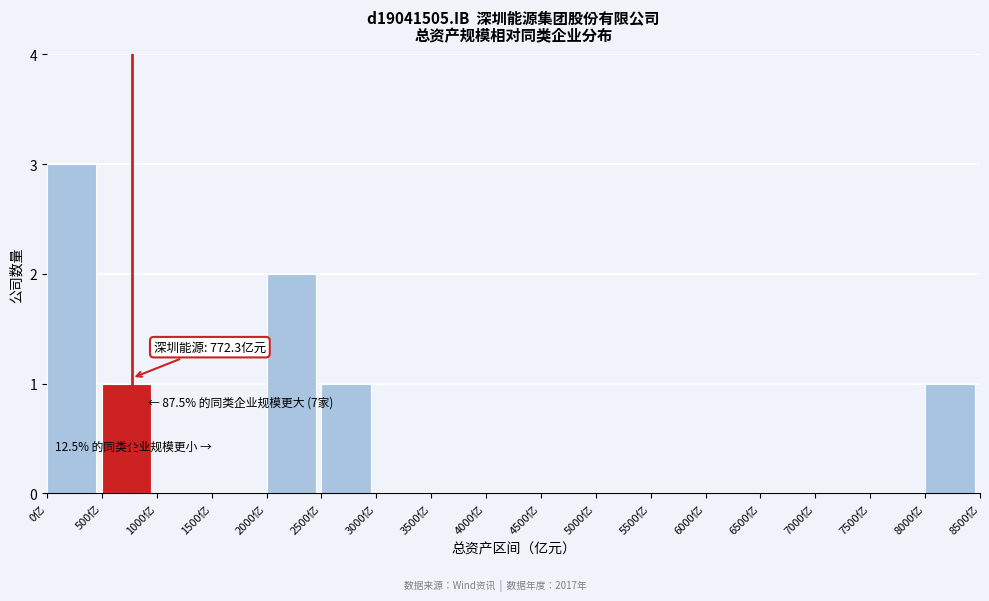

Which range on the x-axis has the tallest bar?

0 to 500